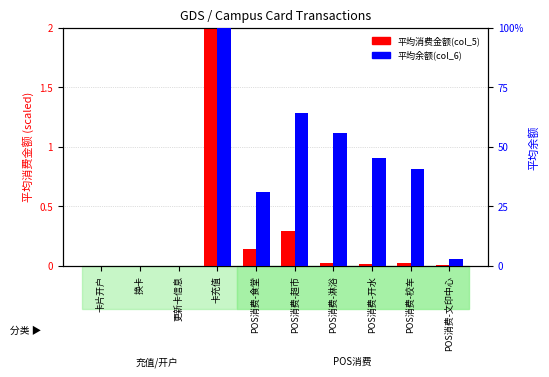

Is it true that 平均余额 equals -46.0 at 换卡?

False